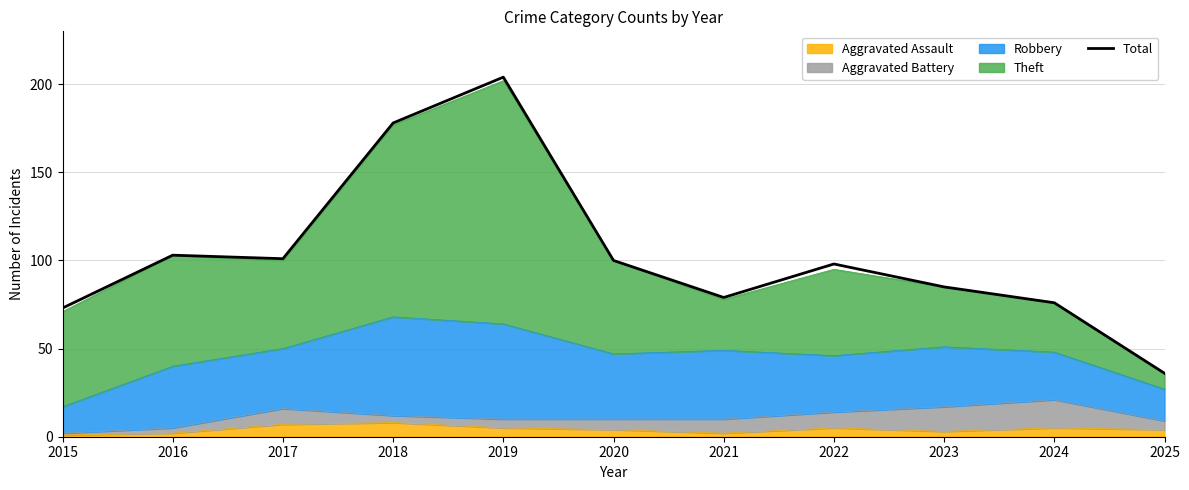

What is the value of the 11th point from the left?

36